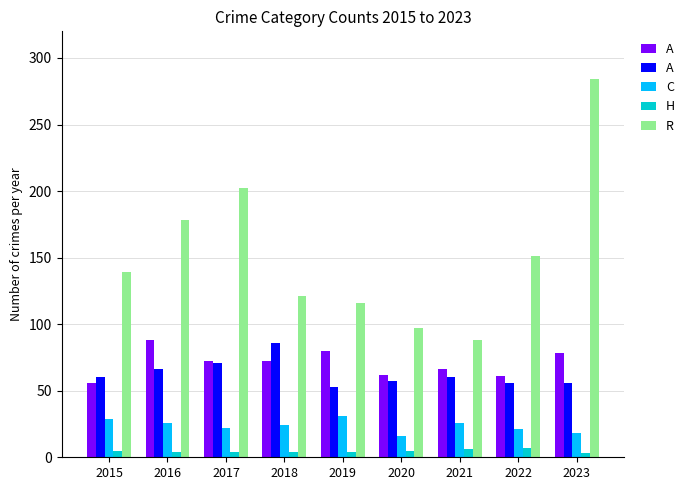

What is the difference between the highest and lowest values at 2023?

281